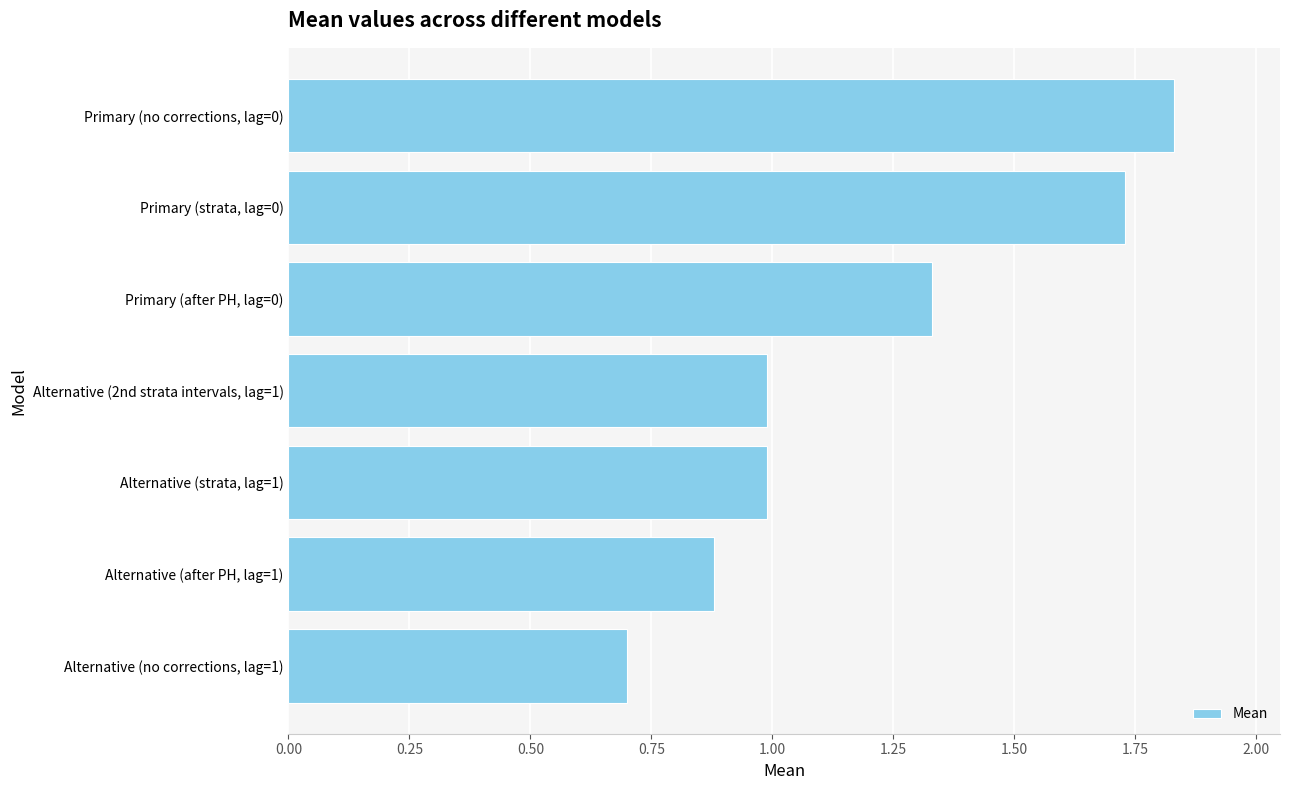

At which category does the chart reach its minimum across all series?

Alternative (no corrections, lag=1)